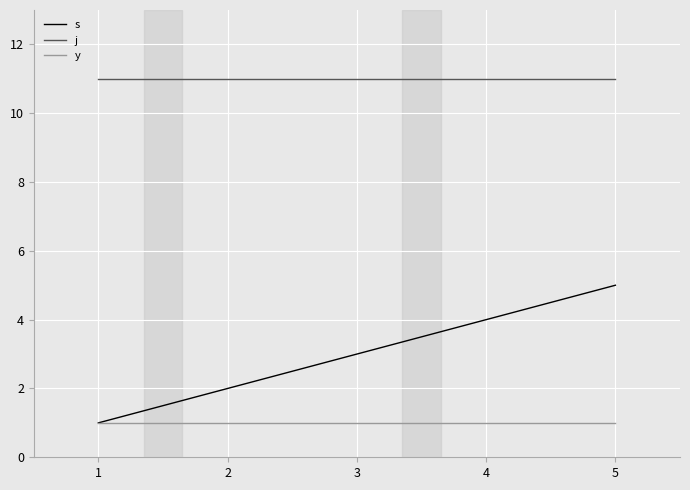

At 2, list the series in order from largest to smallest.

j, s, y